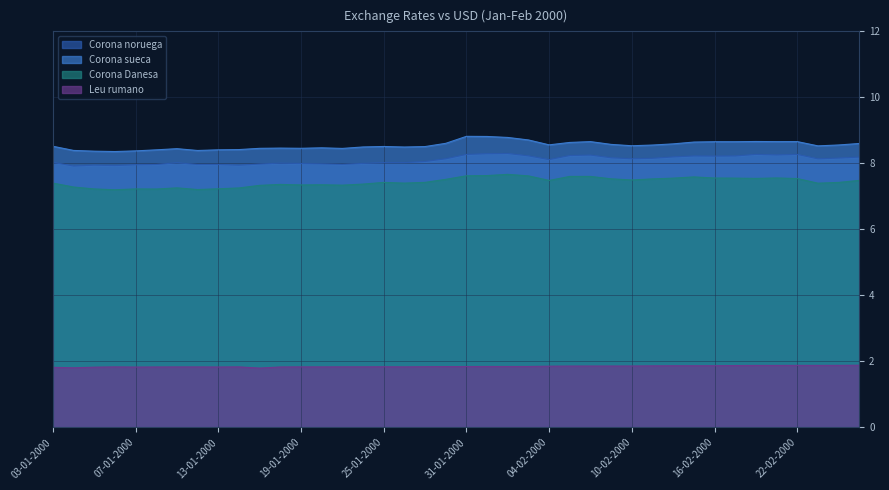

At how many categories does at least one series exceed 6?

40